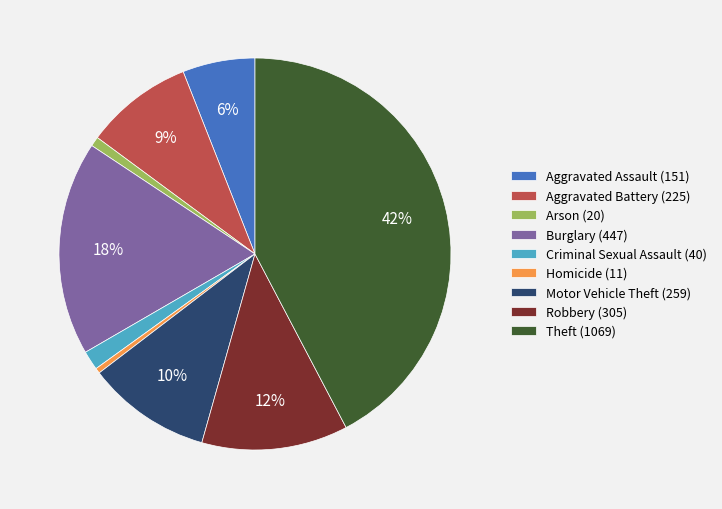

To the nearest percent, what is the average slice percentage?

11%